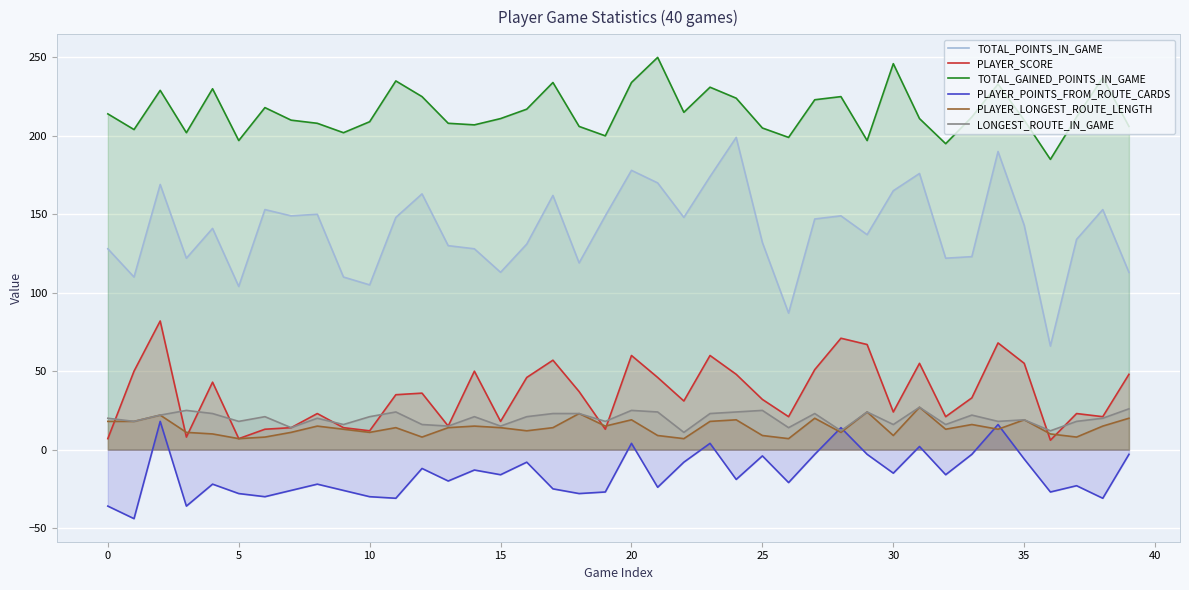

Reading left to right, what are all the values shown in this chart?

TOTAL_POINTS_IN_GAME: 128	110	169	122	141	104	153	149	150	110	105	148	163	130	128	113	131	162	119	149	178	170	148	174	199	132	87	147	149	137	165	176	122	123	190	143	66	134	153	113
PLAYER_SCORE: 7	50	82	8	43	7	13	14	23	14	12	35	36	15	50	18	46	57	37	13	60	46	31	60	48	32	21	51	71	67	24	55	21	33	68	55	6	23	21	48
TOTAL_GAINED_POINTS_IN_GAME: 214	204	229	202	230	197	218	210	208	202	209	235	225	208	207	211	217	234	206	200	234	250	215	231	224	205	199	223	225	197	246	211	195	212	233	210	185	212	237	206
PLAYER_POINTS_FROM_ROUTE_CARDS: -36	-44	18	-36	-22	-28	-30	-26	-22	-26	-30	-31	-12	-20	-13	-16	-8	-25	-28	-27	4	-24	-8	4	-19	-4	-21	-3	14	-3	-15	2	-16	-3	16	-6	-27	-23	-31	-3
PLAYER_LONGEST_ROUTE_LENGTH: 18	18	22	11	10	7	8	11	15	13	11	14	8	14	15	14	12	14	23	15	19	9	7	18	19	9	7	20	11	24	9	27	13	16	13	19	10	8	15	20
LONGEST_ROUTE_IN_GAME: 20	18	22	25	23	18	21	14	20	16	21	24	16	15	21	15	21	23	23	18	25	24	11	23	24	25	14	23	12	24	16	27	16	22	18	19	12	18	20	26